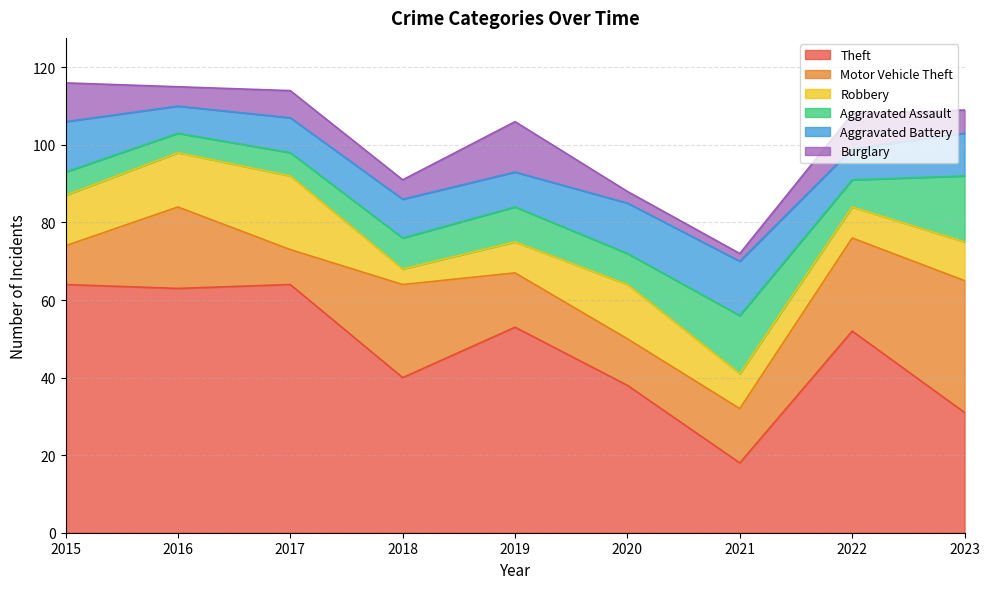

Which label corresponds to the largest value in the chart?

2015